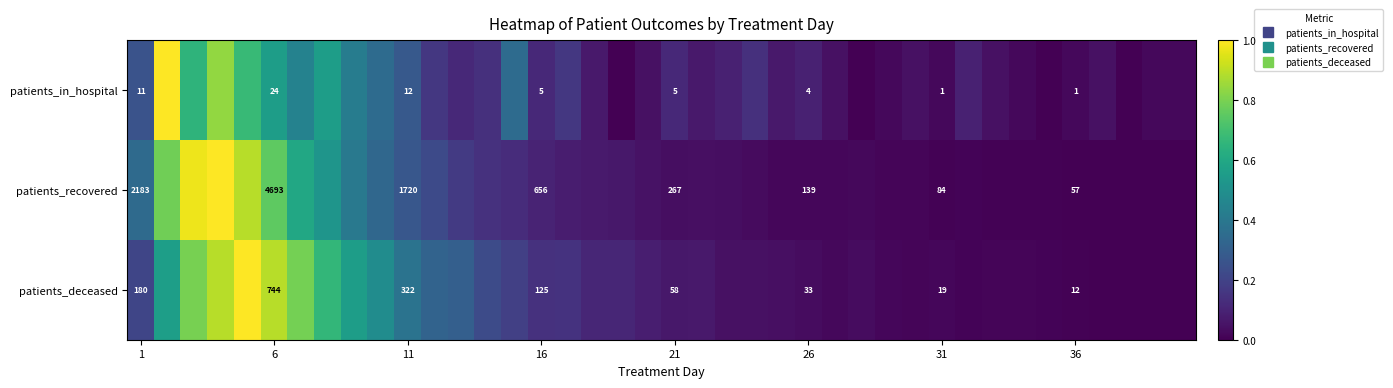

How many distinct data groups are displayed?

3